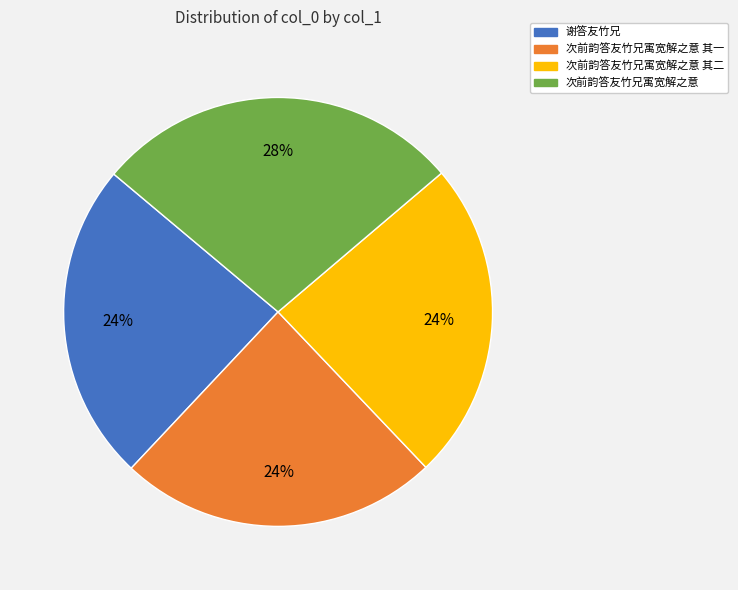

How many slices are in this pie chart?

4